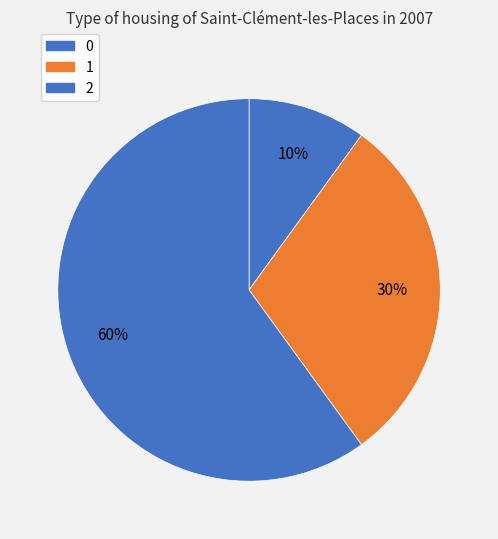

Rank the categories by value from lowest to highest.

0, 1, 2